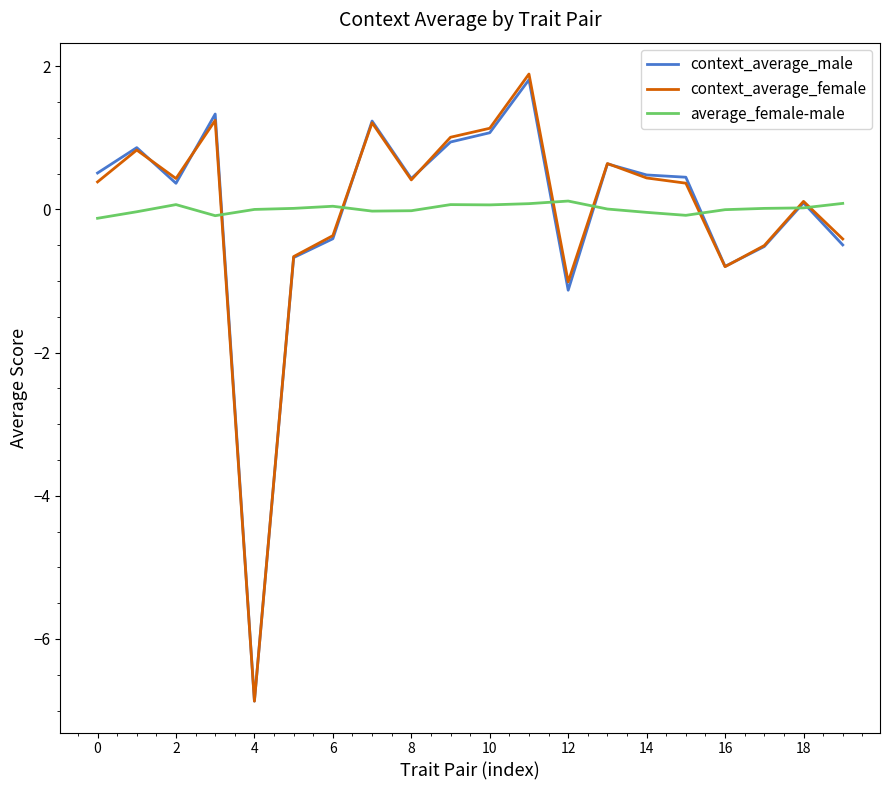

Which series has the largest range (max minus min)?

context_average_female